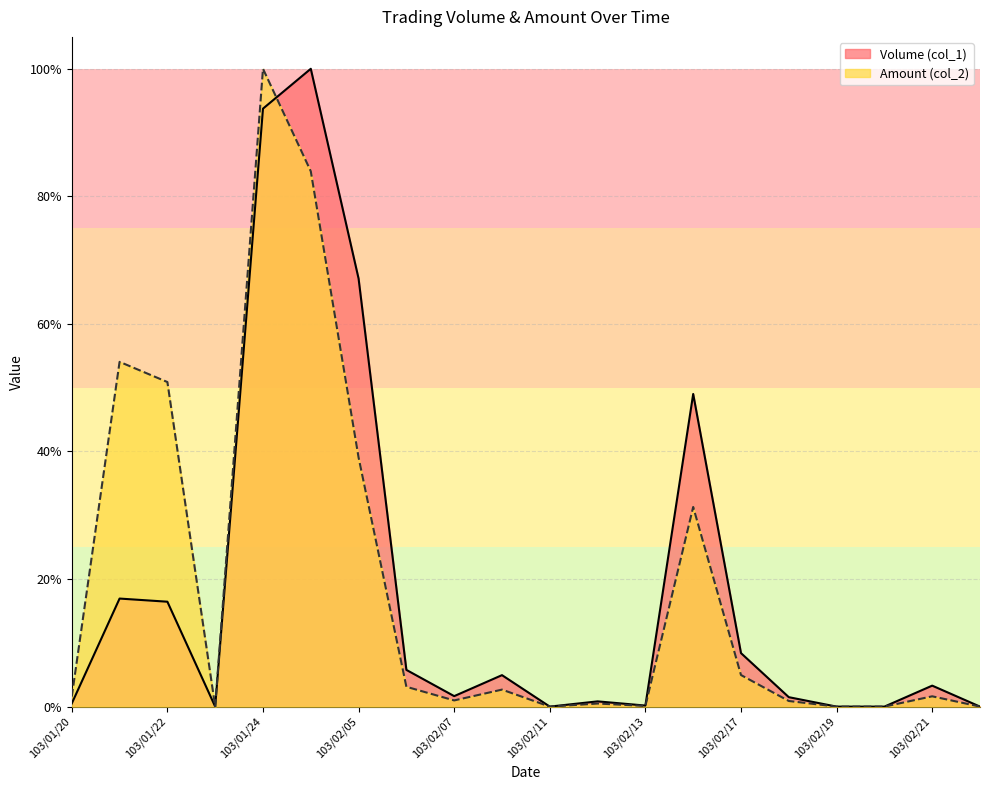

How many intersections are there between Volume (col_1) and Amount (col_2)?

1